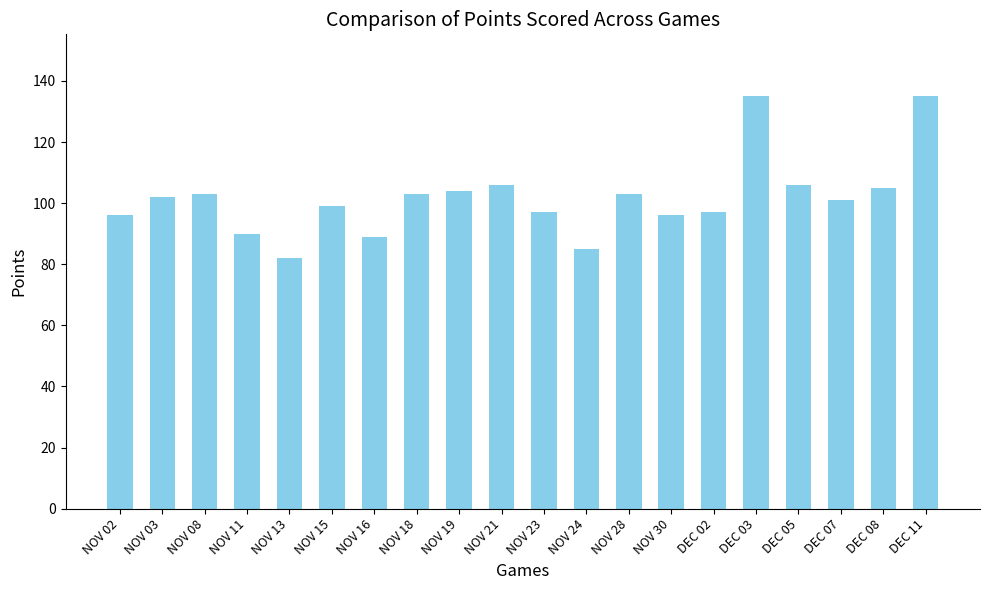

How many bars are there in total?

20